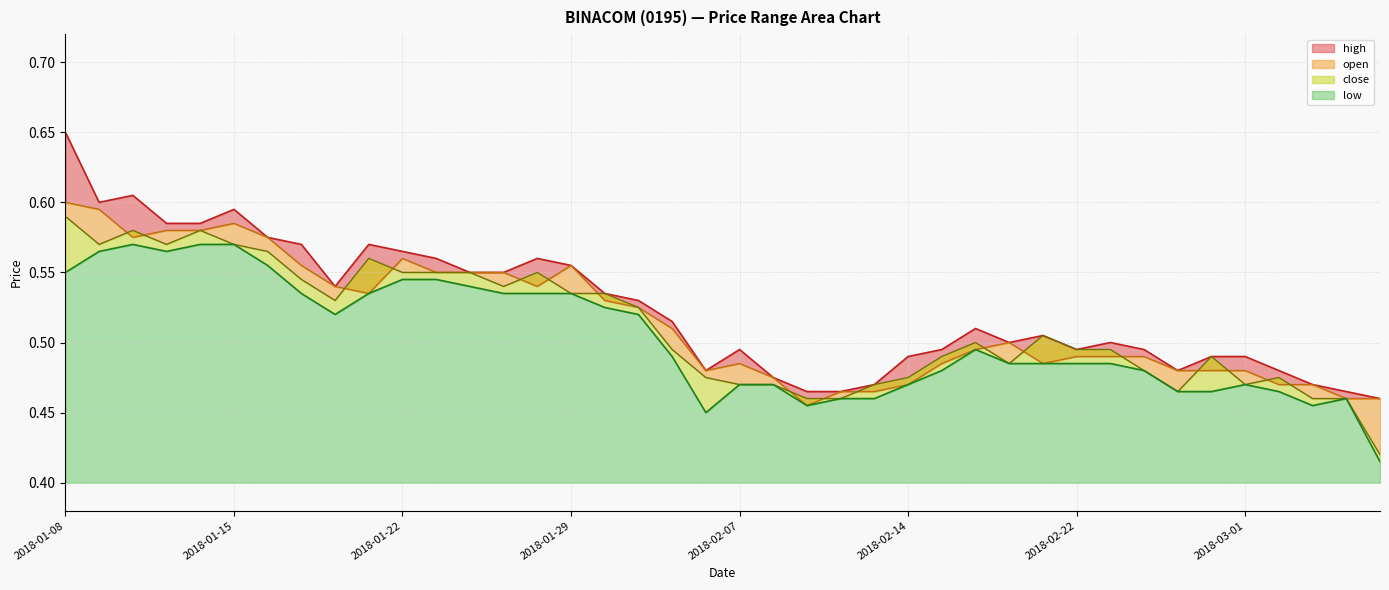

Rank the series by their average value, from highest to lowest.

high, open, close, low